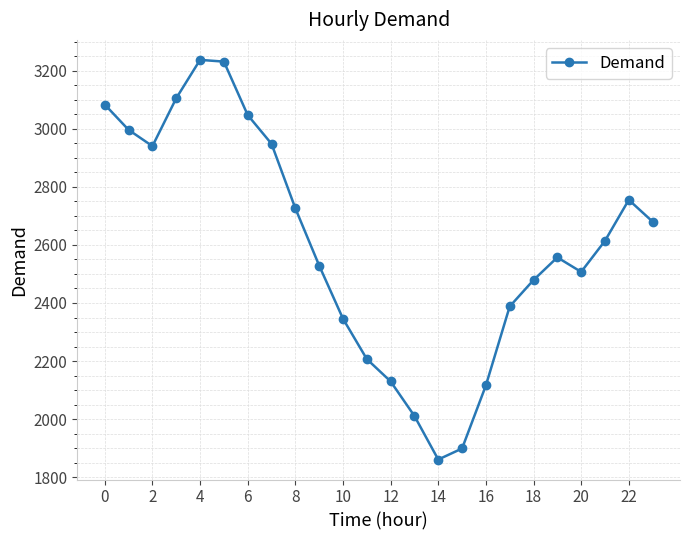

How many interior local peaks (higher than both neighbors) does the data have?

3